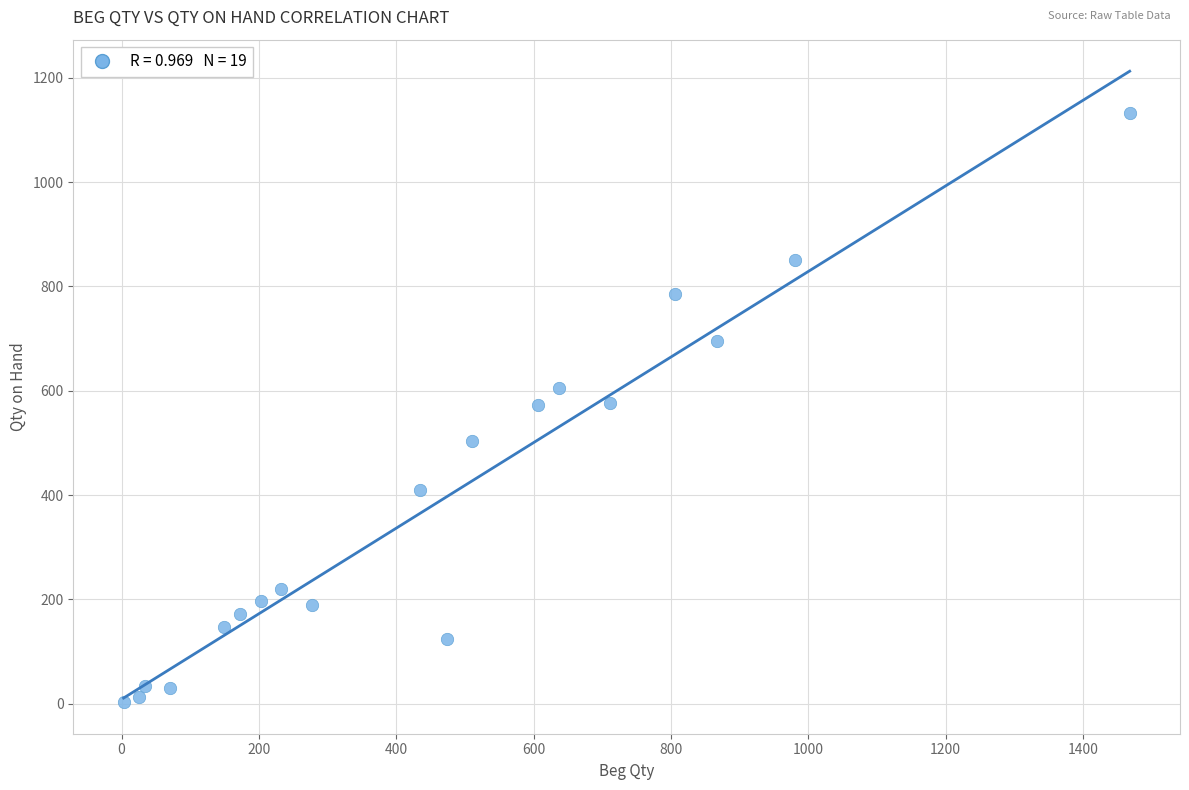

What is the range of X values (max minus min)?

1465